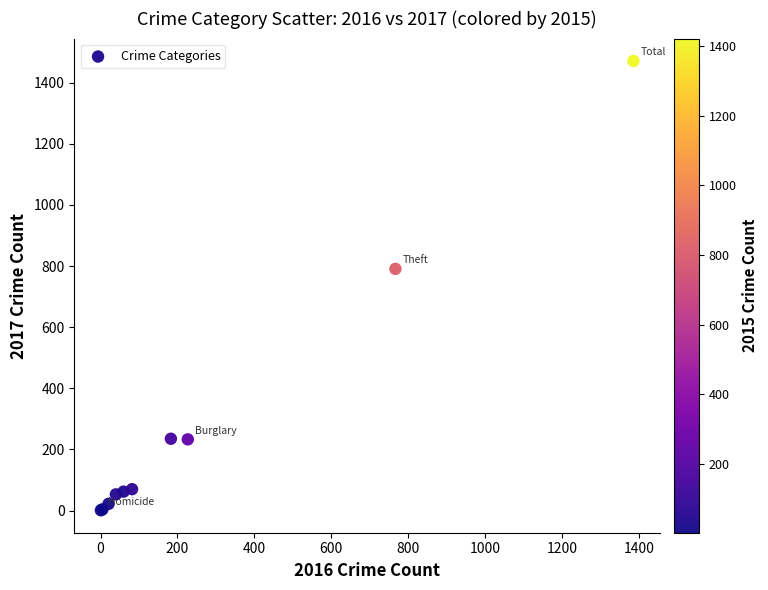

What Y value in the scatter plot is closest to 736?

791